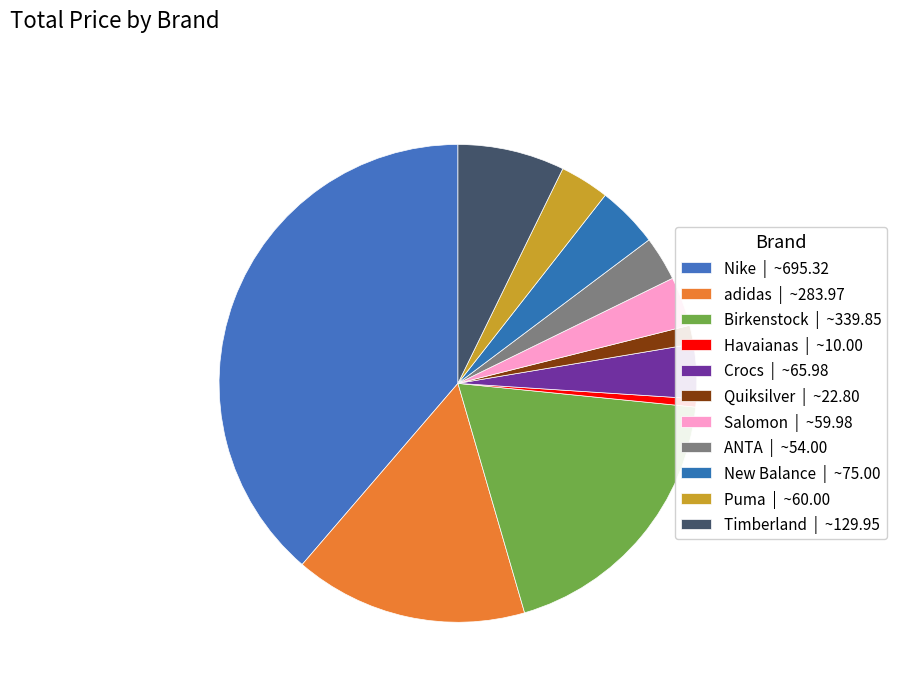

To the nearest percent, what portion does Havaianas represent?

1%